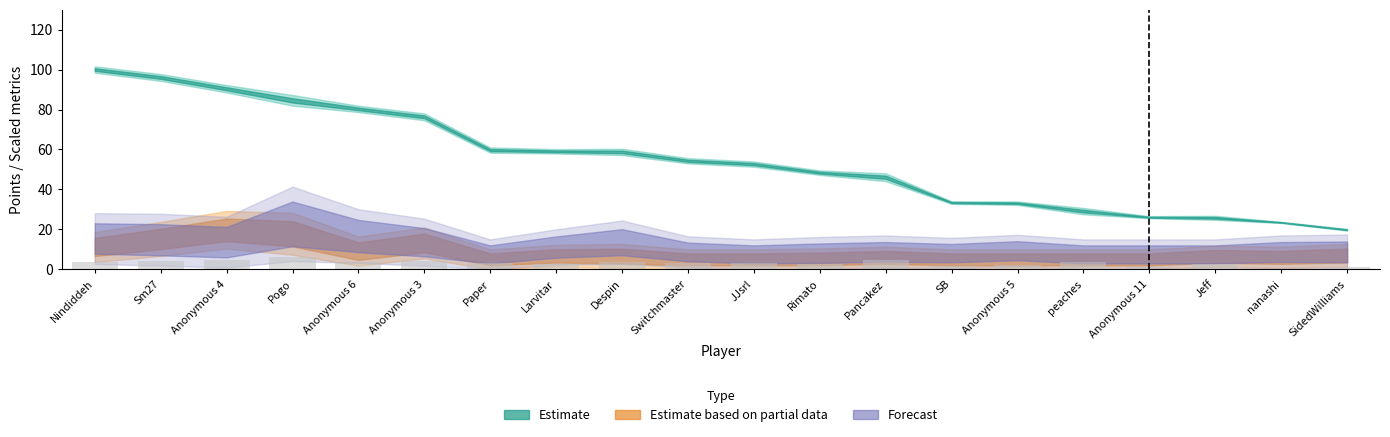

Does the chart contain stacked bars?

No